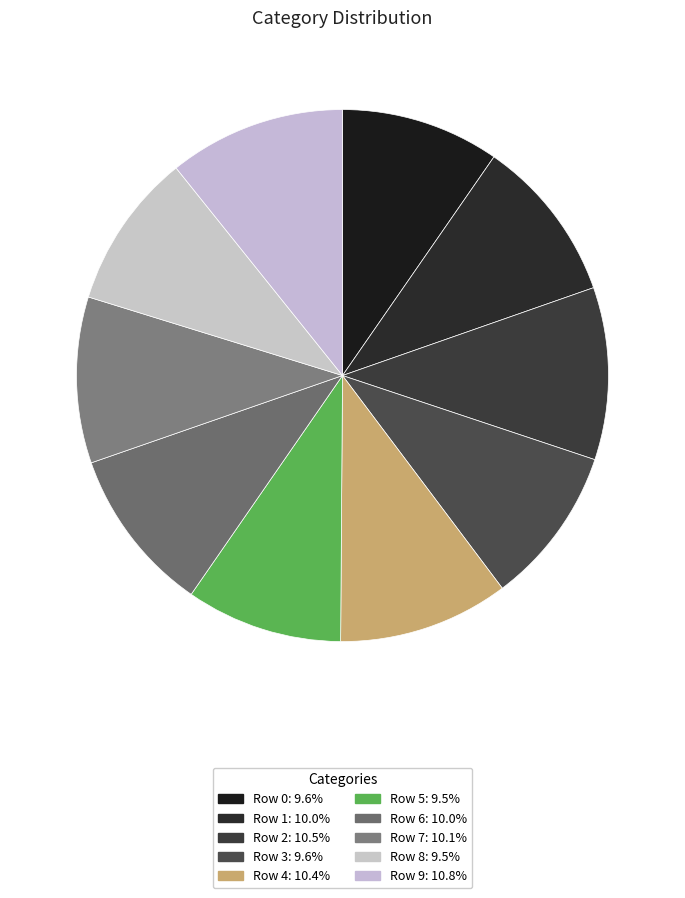

What is the smallest slice in the pie chart?

Row 8